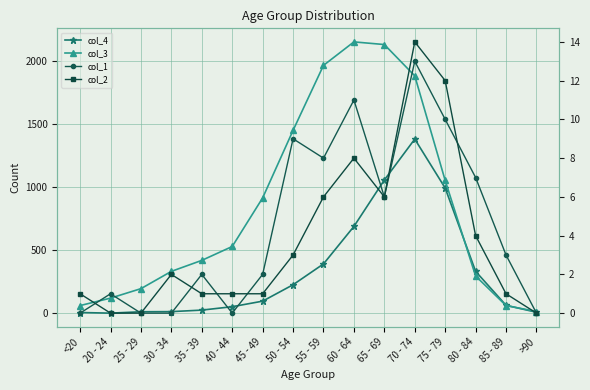

How many interior local valleys does the col_4 series have?

1